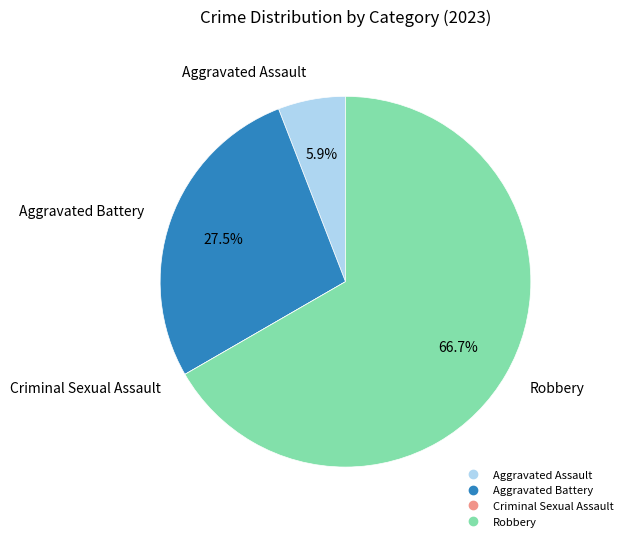

To the nearest percent, what is the difference between the Aggravated Assault and Robbery slice percentages?

61%